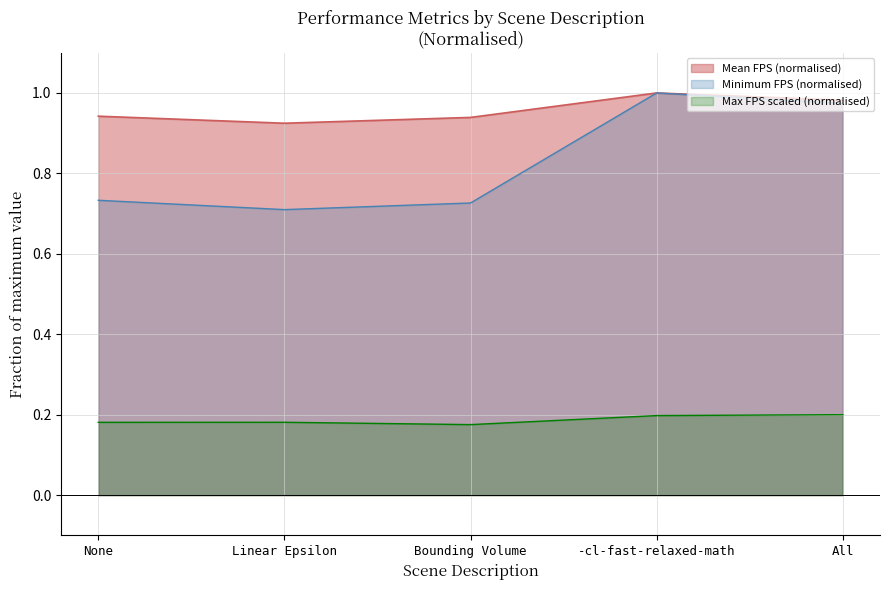

What is the label of the 2nd point from the left?

Linear Epsilon